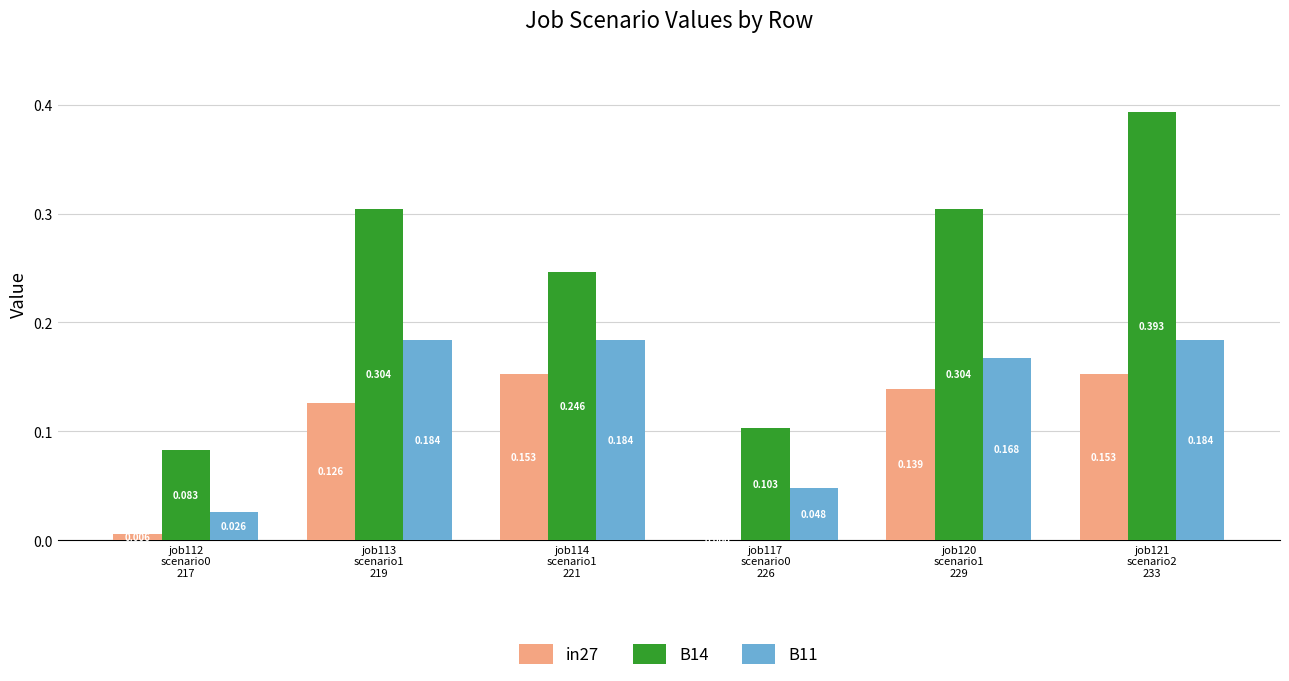

How many positive values does the in27 series have?

5